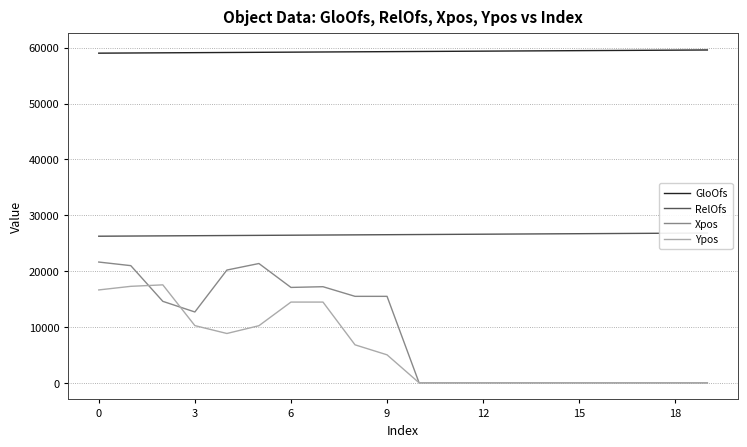

What is the approximate value of GloOfs at 0, to the nearest 50?

59000